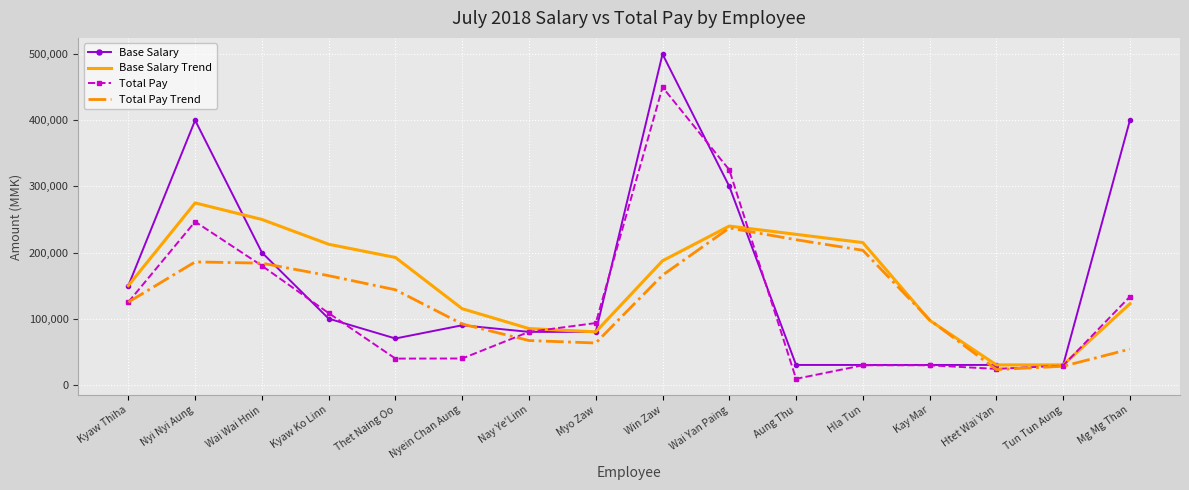

Which series has the largest range (max minus min)?

Base Salary